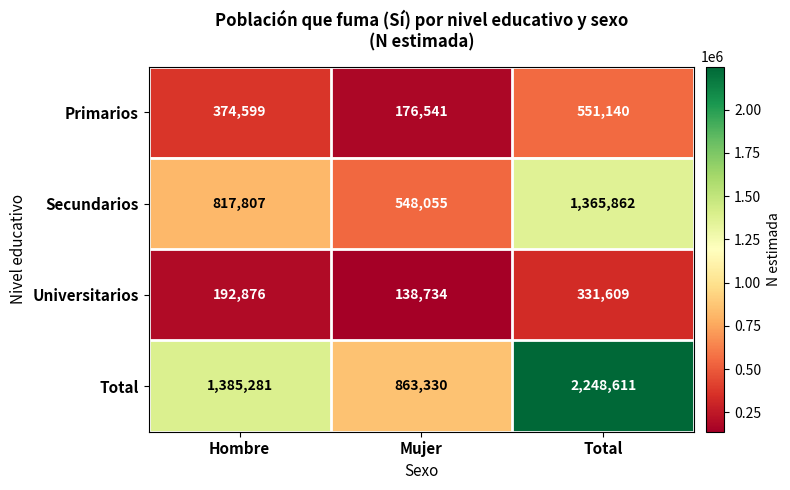

Which category has the lowest value in the Primarios series?

Mujer